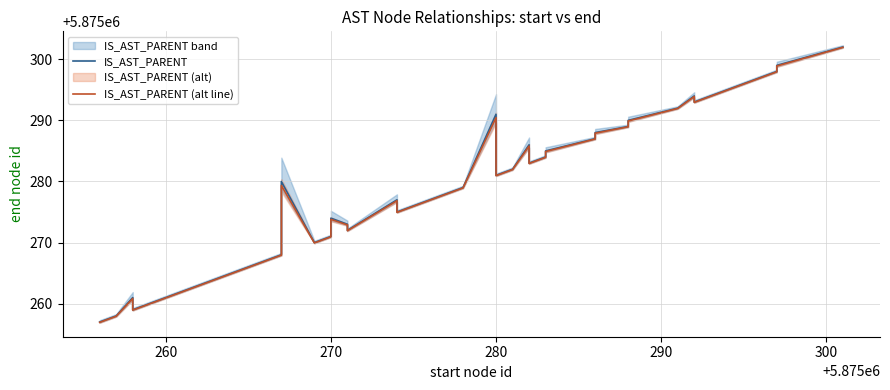

True or false: IS_AST_PARENT (alt line) has more than 1 interior local peaks.

True